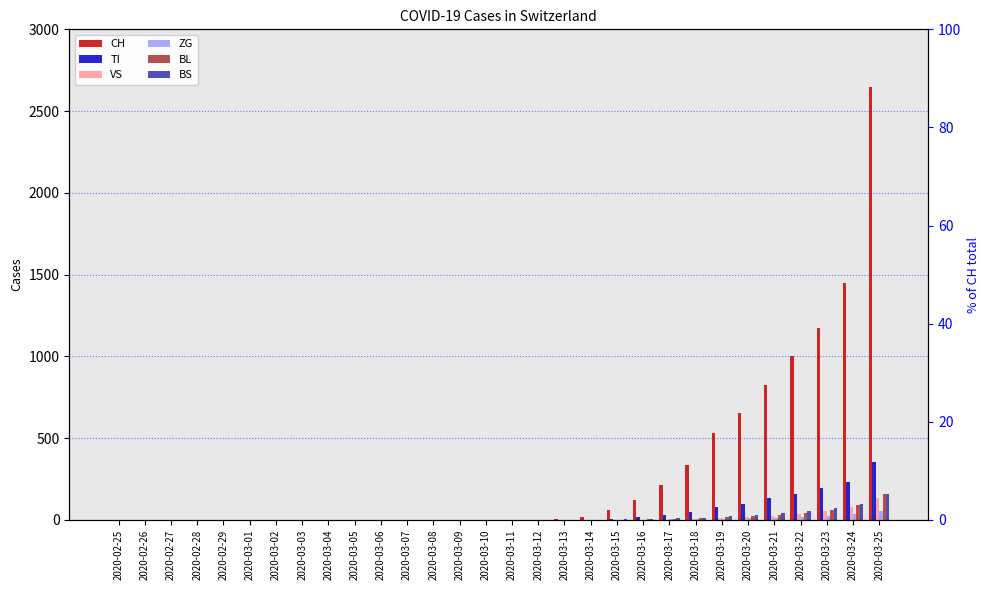

Which series has the largest range (max minus min)?

CH